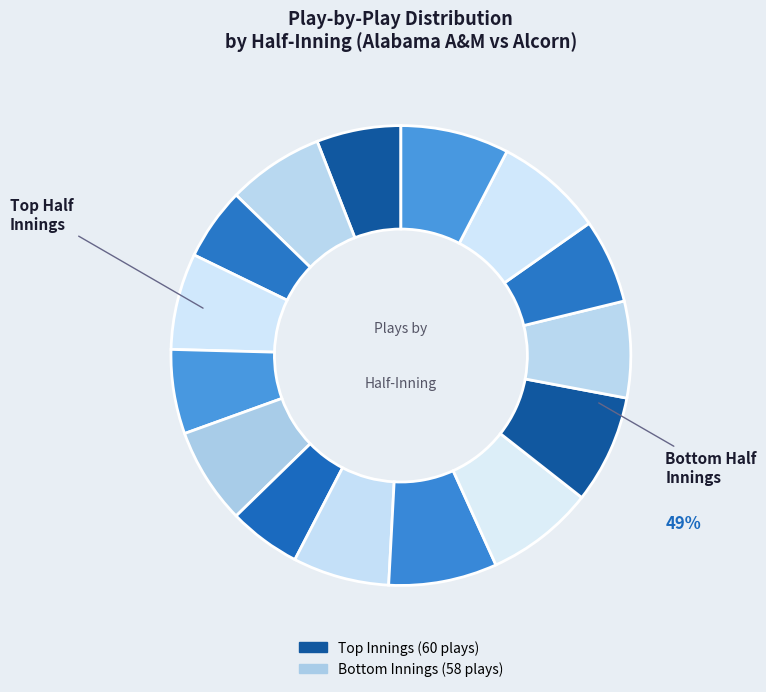

Count the number of slices in the pie.

15